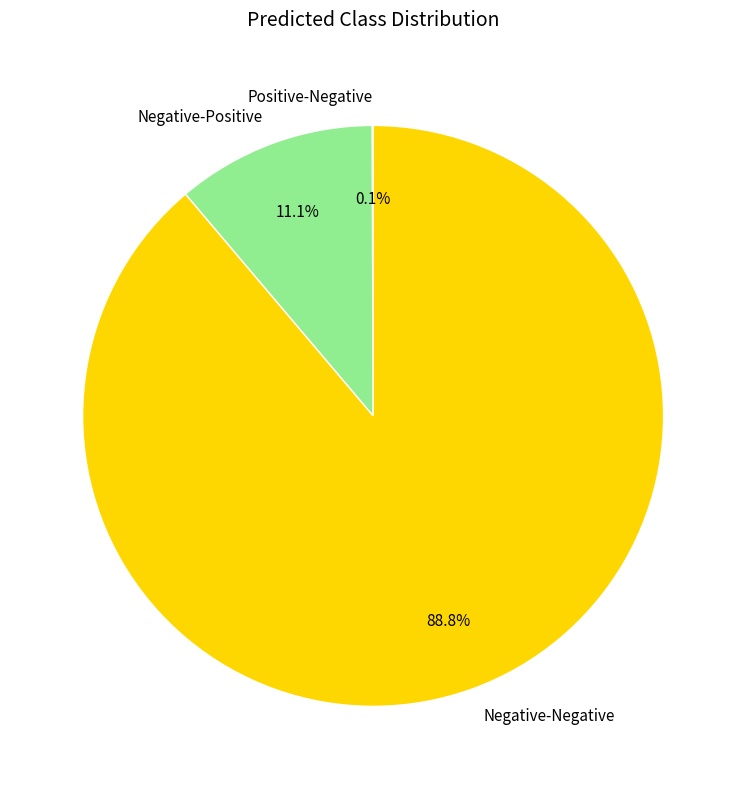

To the nearest percent, what portion does Negative-Negative represent?

89%